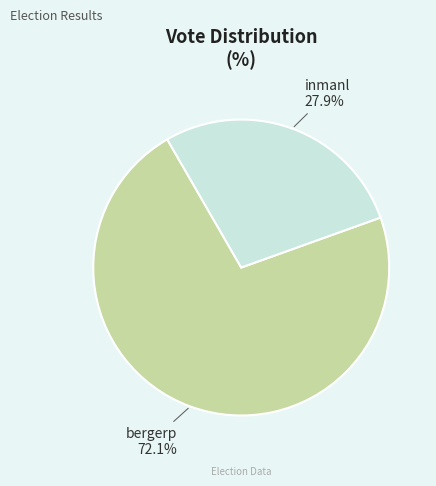

Does inmanl account for over 50% of the chart?

No